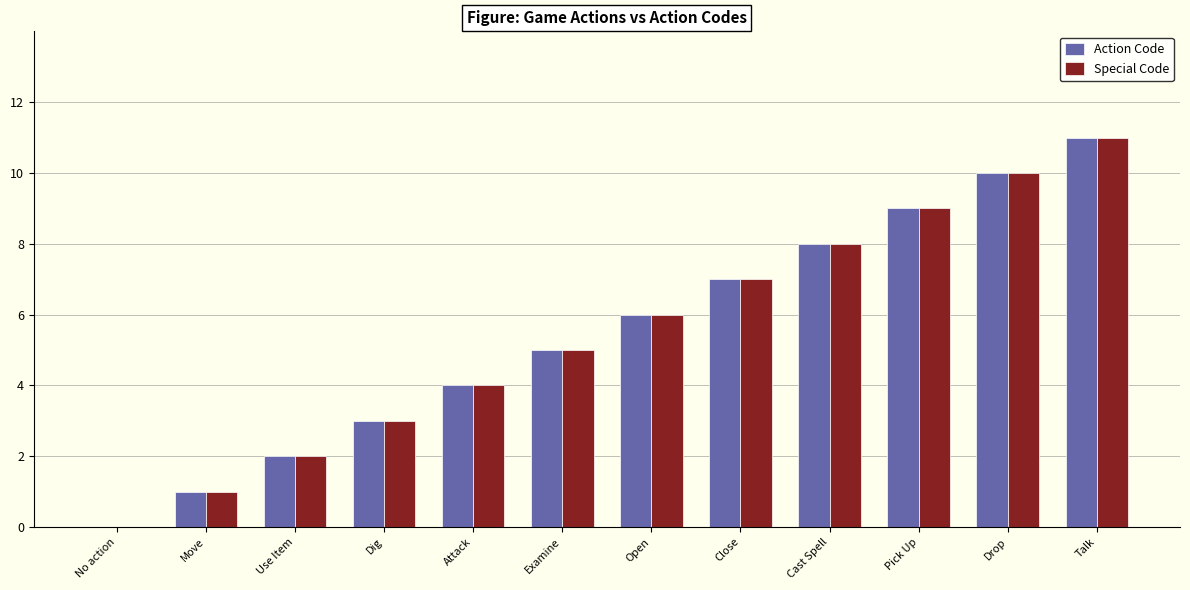

What is the sum of all Action Code values?

66